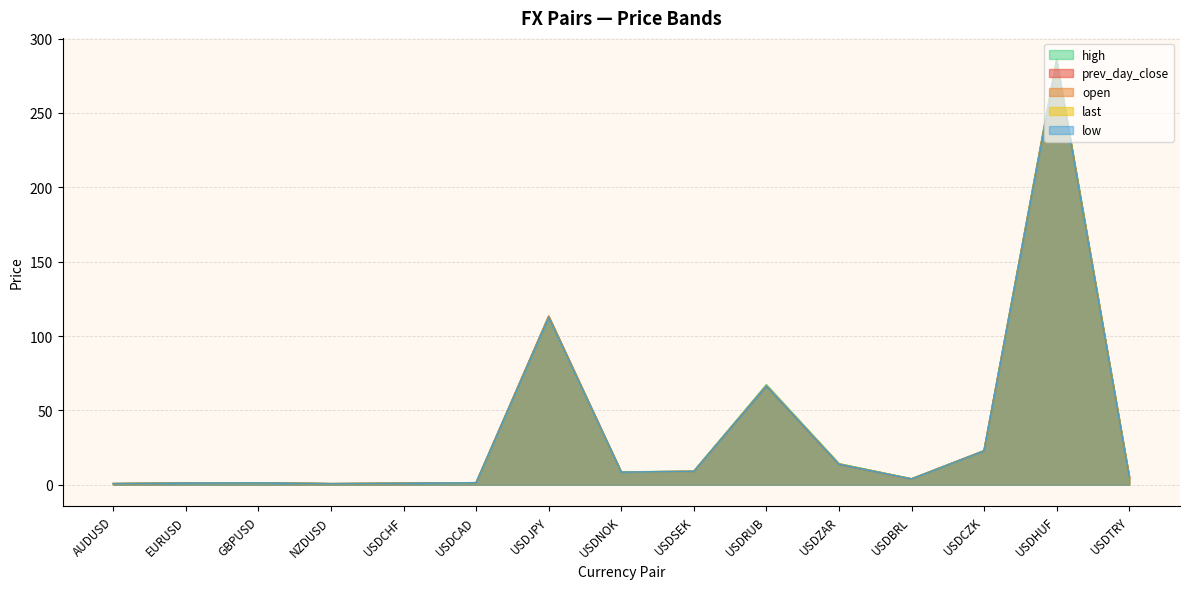

How many values in the low series are below 5?

7